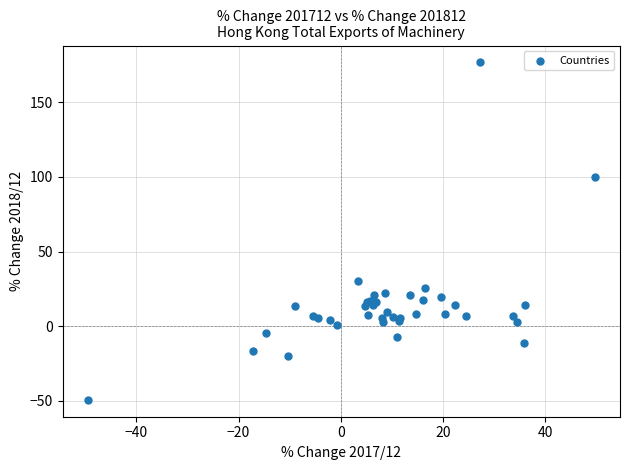

What Y value in the scatter plot is closest to 63?

30.3